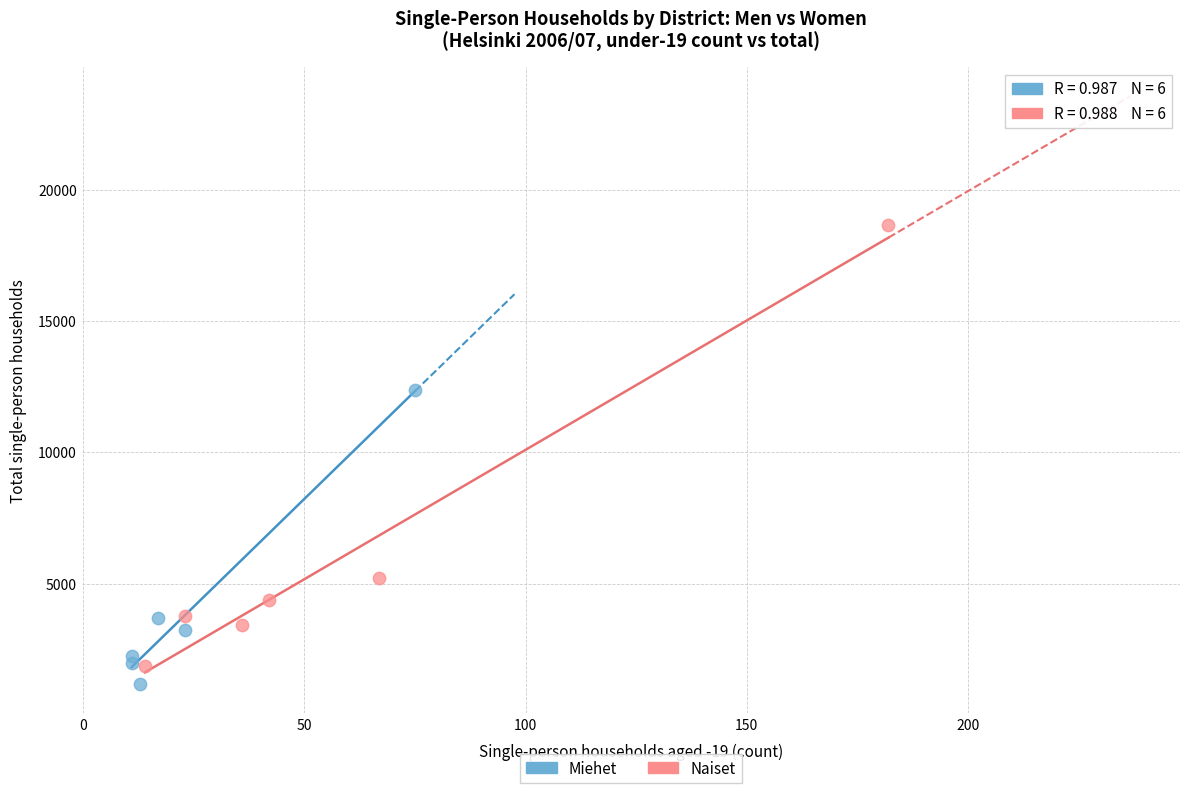

Which series contains the highest Y value?

Naiset